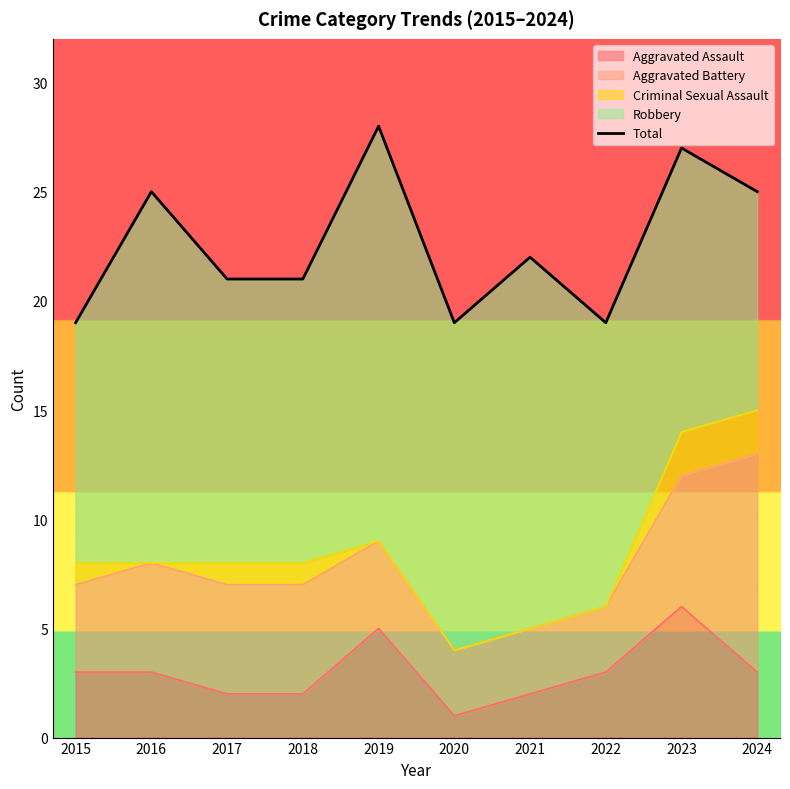

Which category has the highest value across all series?

2019